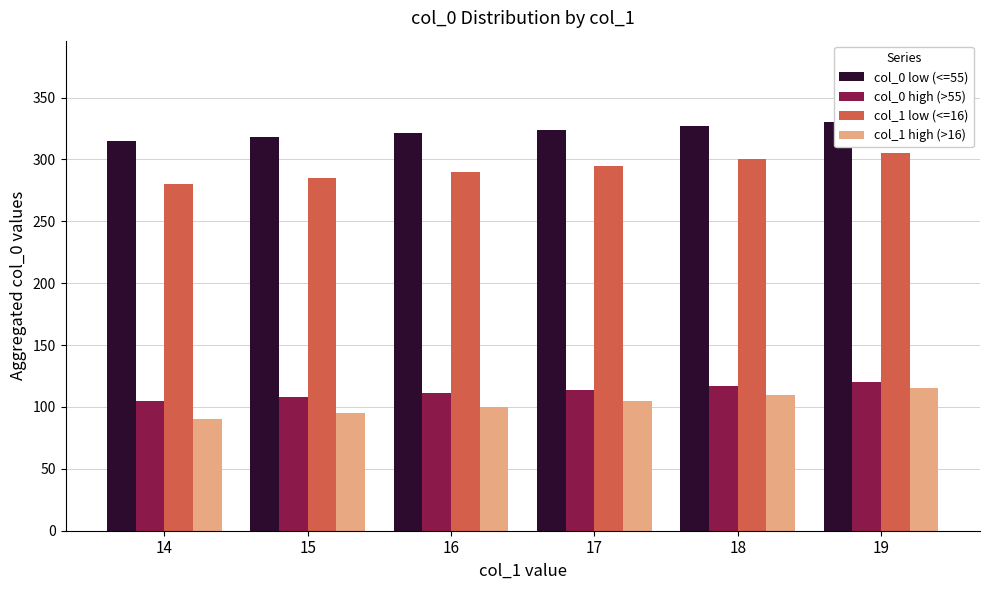

The col_1 high (>16) series shows 115 at 19. True or false?

True